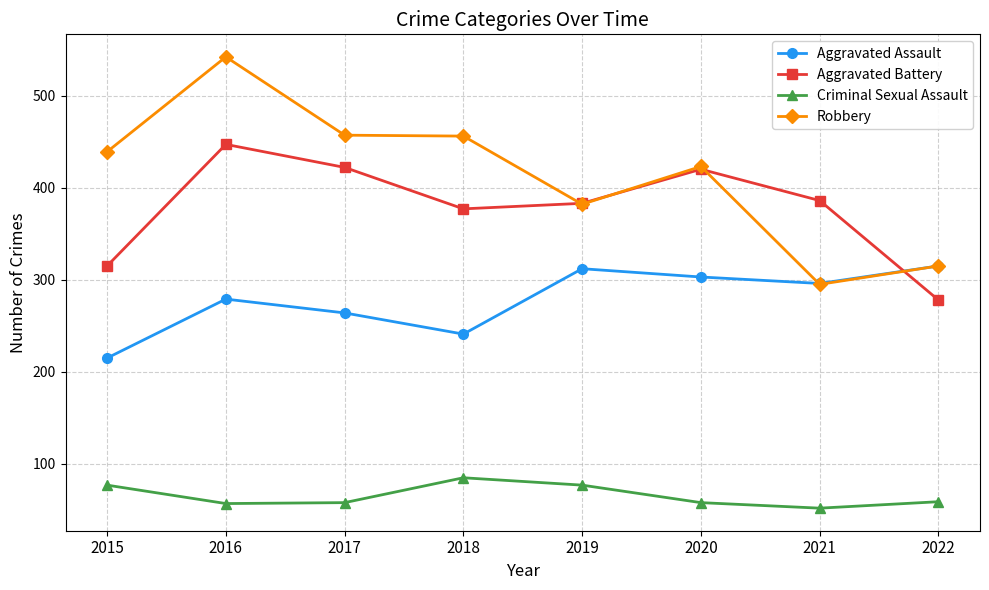

What is the difference between the maximum and minimum values in the Criminal Sexual Assault series?

33